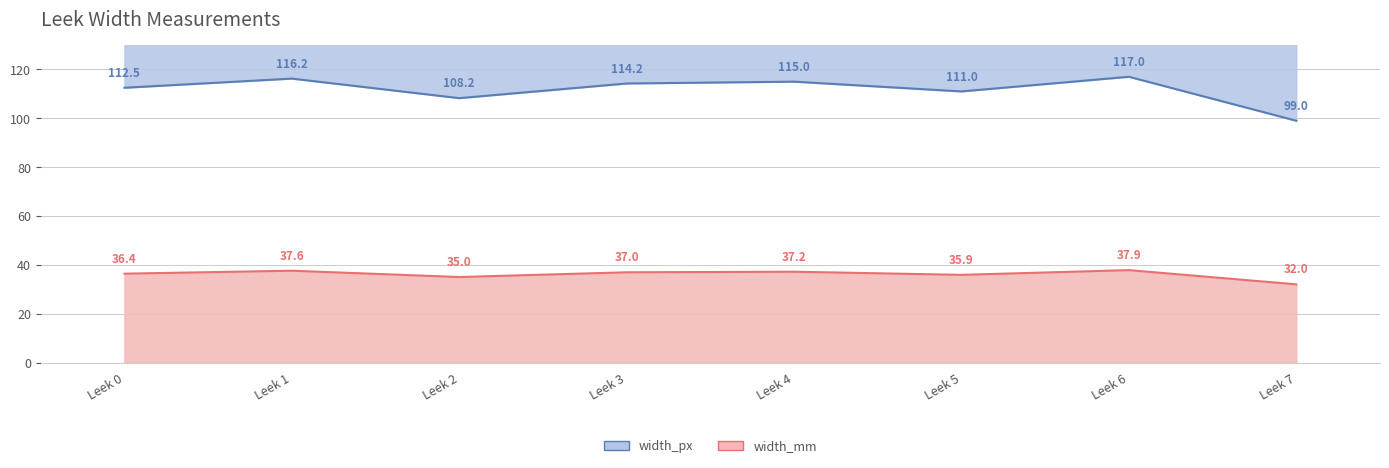

Rank the categories by width_px value from lowest to highest.

Leek 7, Leek 2, Leek 5, Leek 0, Leek 3, Leek 4, Leek 1, Leek 6